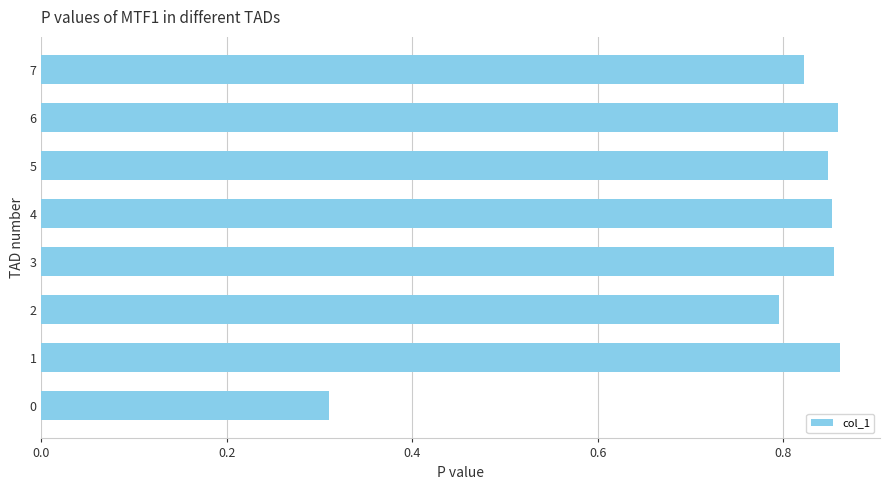

What is the sum of all values?

6.2